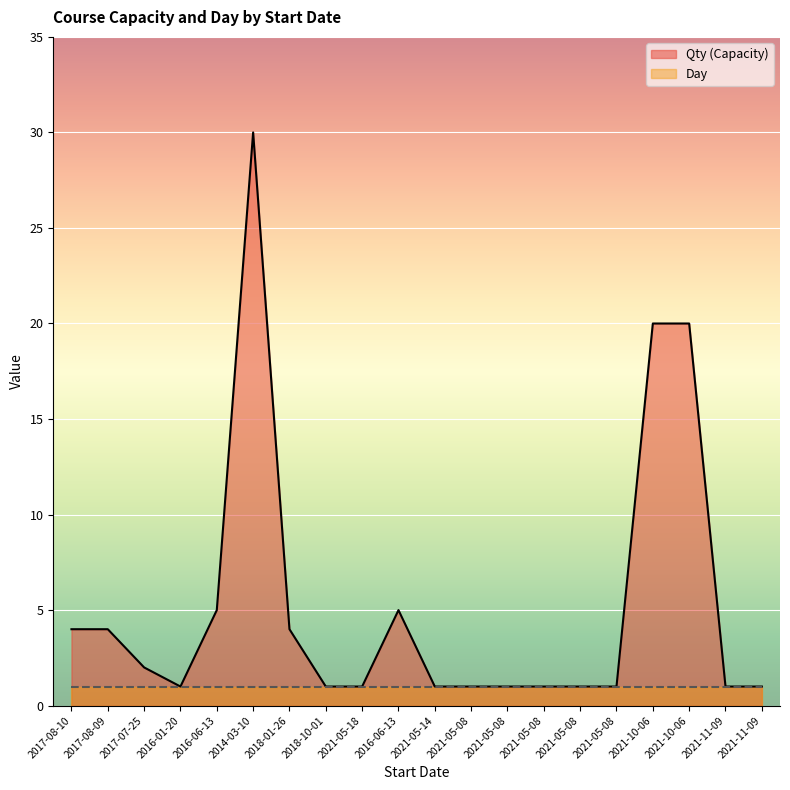

What is the difference between the maximum and second lowest values?

29